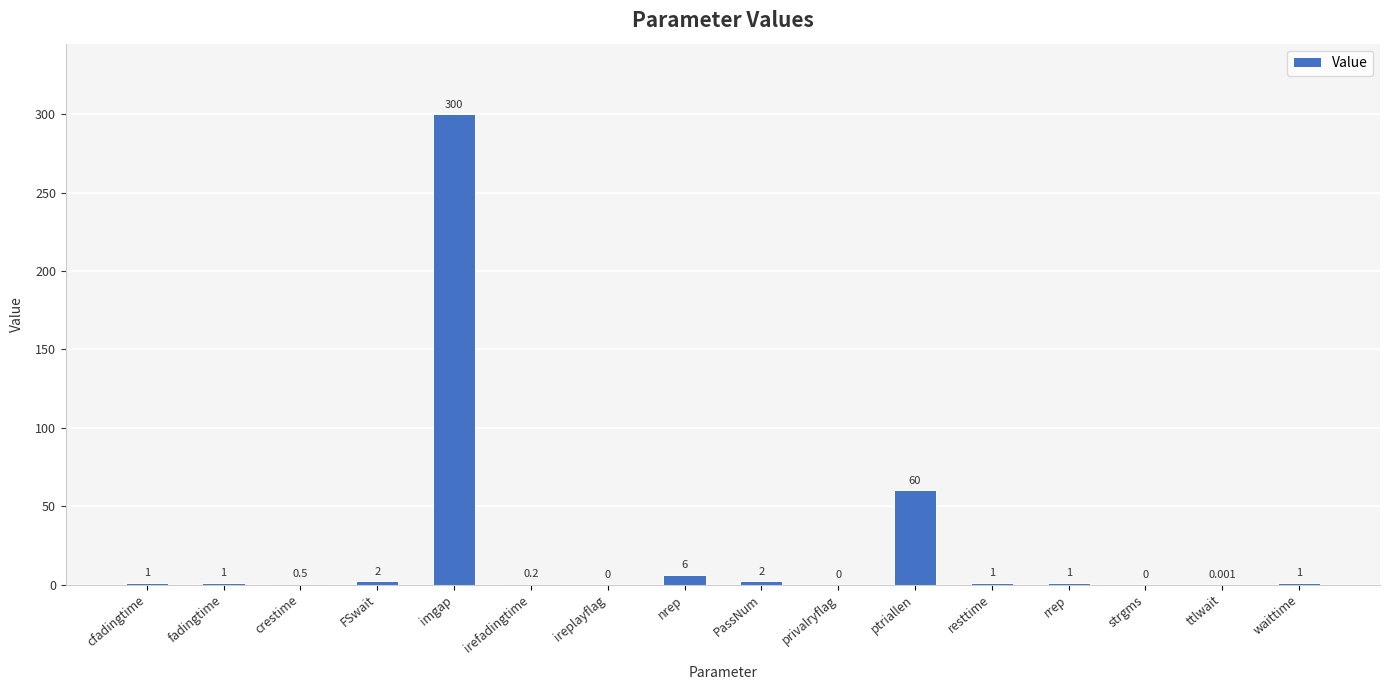

Where is the data nearest to the value 150?

ptriallen